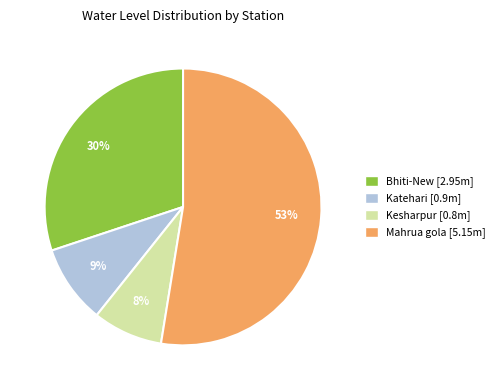

Is there any slice that represents more than half of the pie?

Yes